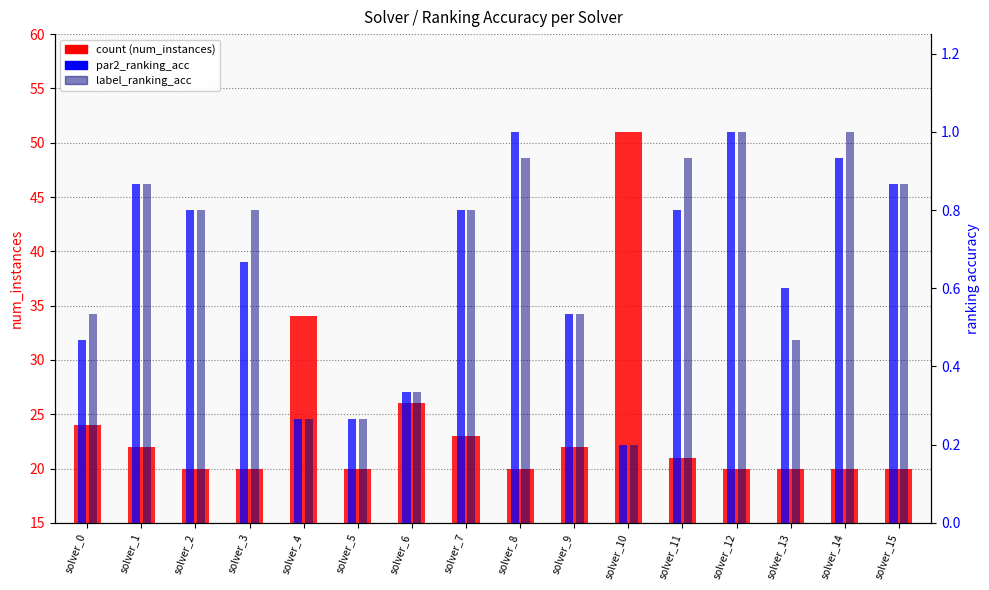

Reading left to right, transcribe all the data shown in this chart.

count: solver_0=24.0	solver_1=22.0	solver_2=20.0	solver_3=20.0	solver_4=34.0	solver_5=20.0	solver_6=26.0	solver_7=23.0	solver_8=20.0	solver_9=22.0	solver_10=51.0	solver_11=21.0	solver_12=20.0	solver_13=20.0	solver_14=20.0	solver_15=20.0
par2_ranking_acc: solver_0=0.5	solver_1=0.9	solver_2=0.8	solver_3=0.7	solver_4=0.3	solver_5=0.3	solver_6=0.3	solver_7=0.8	solver_8=1.0	solver_9=0.5	solver_10=0.2	solver_11=0.8	solver_12=1.0	solver_13=0.6	solver_14=0.9	solver_15=0.9
label_ranking_acc: solver_0=0.5	solver_1=0.9	solver_2=0.8	solver_3=0.8	solver_4=0.3	solver_5=0.3	solver_6=0.3	solver_7=0.8	solver_8=0.9	solver_9=0.5	solver_10=0.2	solver_11=0.9	solver_12=1.0	solver_13=0.5	solver_14=1.0	solver_15=0.9